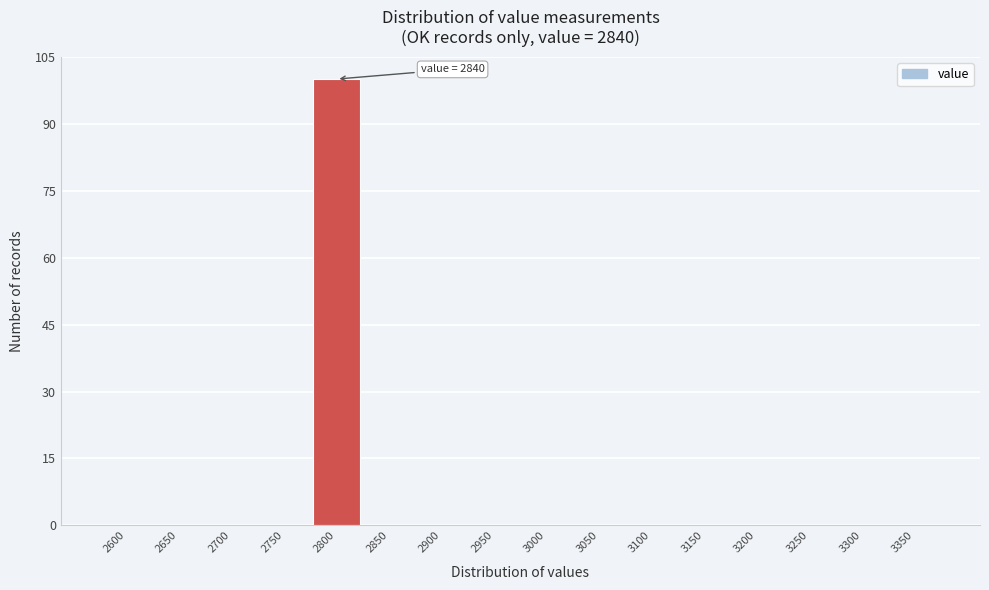

Reading left to right, what are all the values shown in this chart?

2600=0	2650=0	2700=0	2750=0	2800=100	2850=0	2900=0	2950=0	3000=0	3050=0	3100=0	3150=0	3200=0	3250=0	3300=0	3350=0